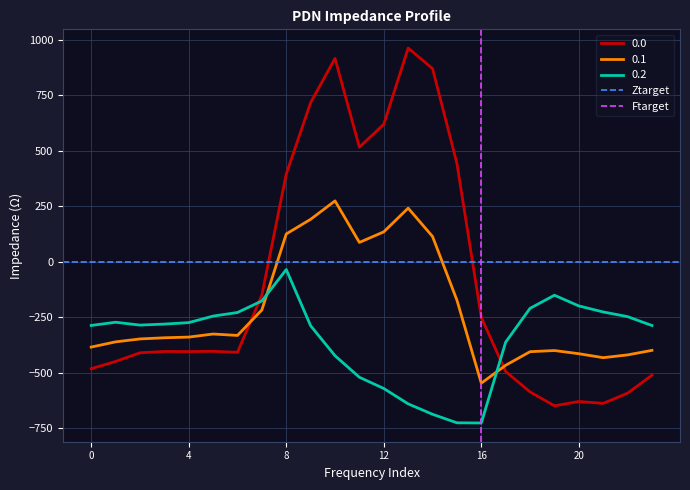

Which series ends up on top after the final intersection of 0.0 and 0.2?

0.2